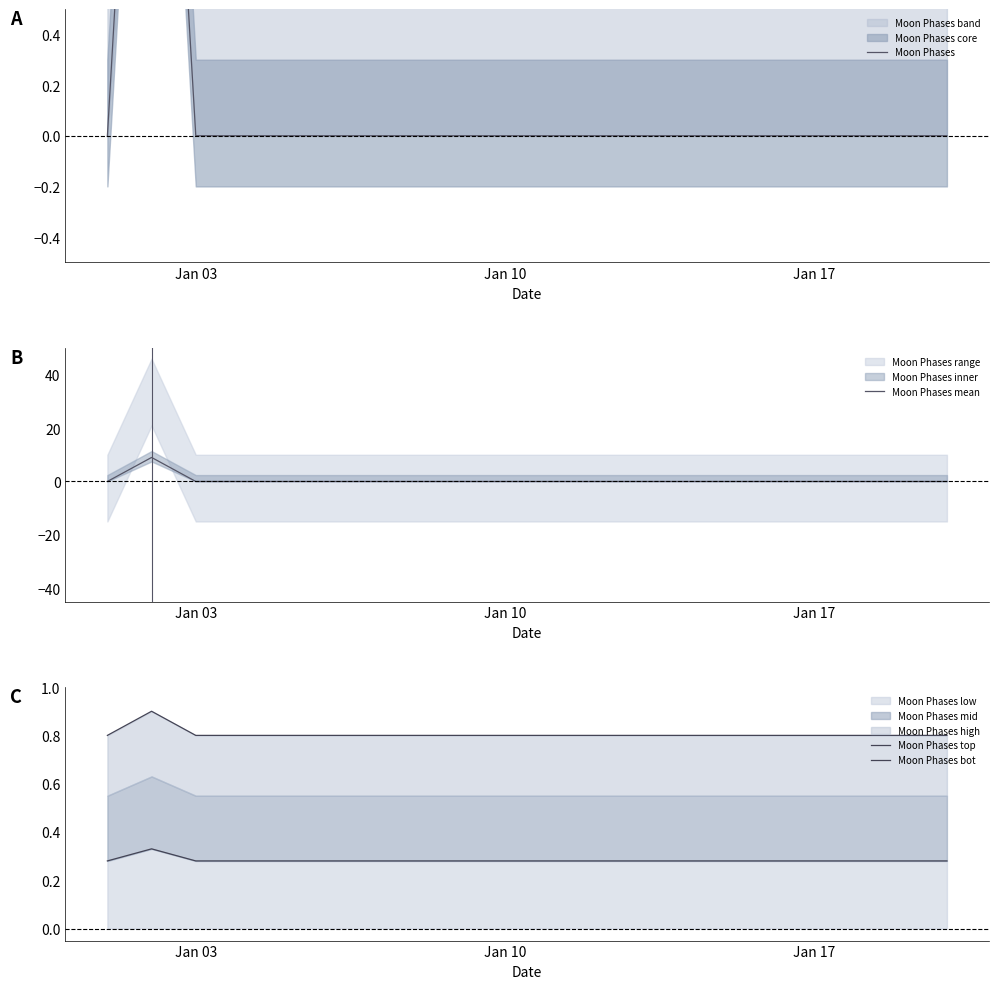

True or false: Moon Phases and Moon Phases mean cross at least once.

False